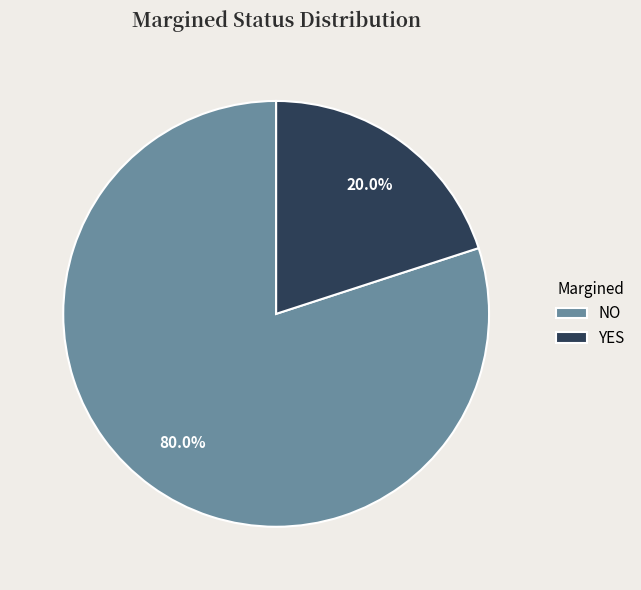

Is it true that NO is 89% of the pie?

False